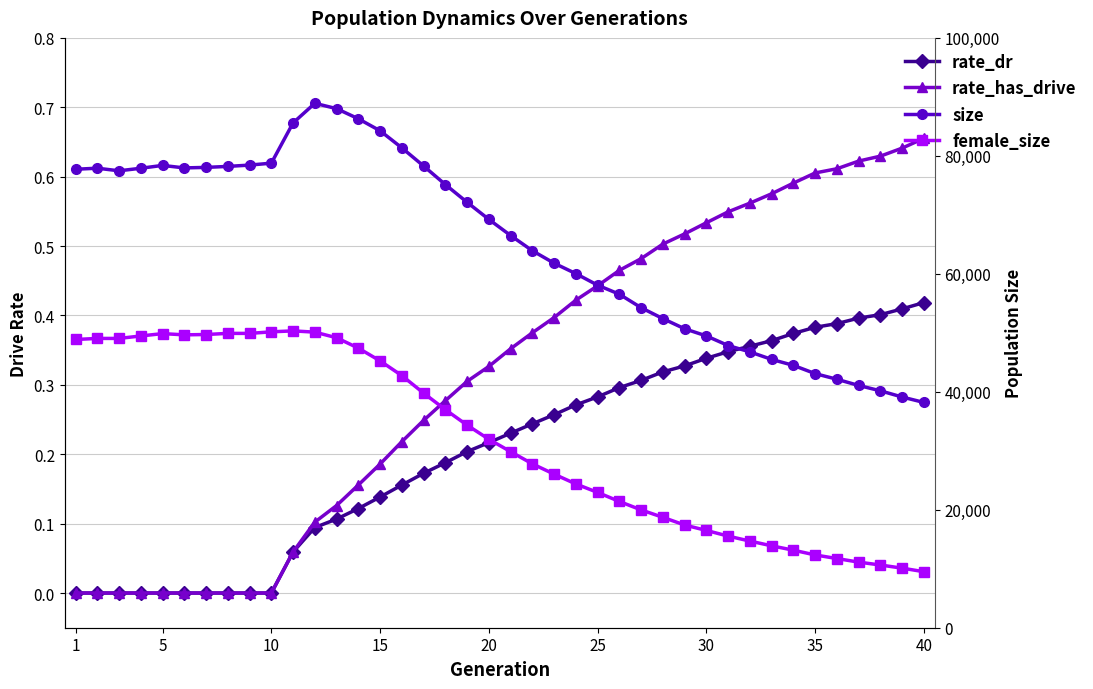

What is the value of the rate_dr point at the 15th from the left?

0.1